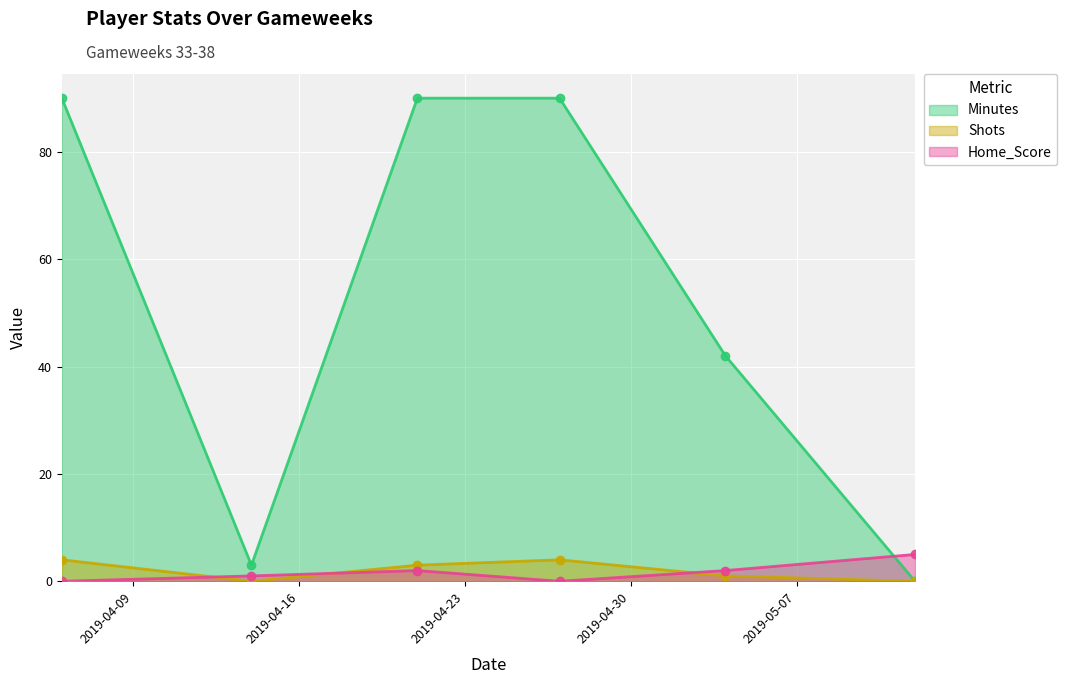

How many series are shown in this chart?

3